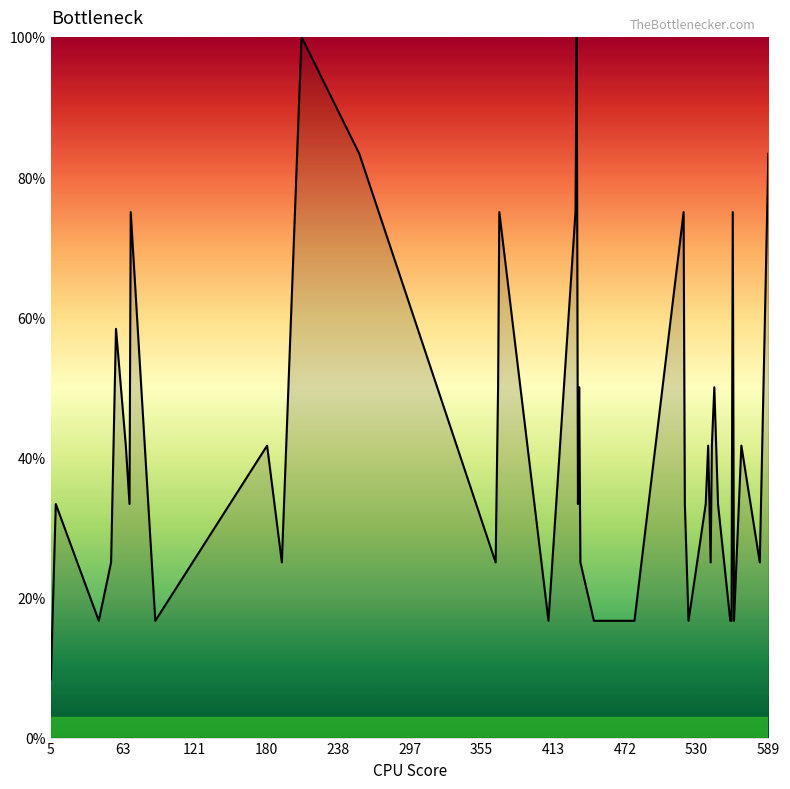

What is the difference between the maximum and minimum values?

91.7